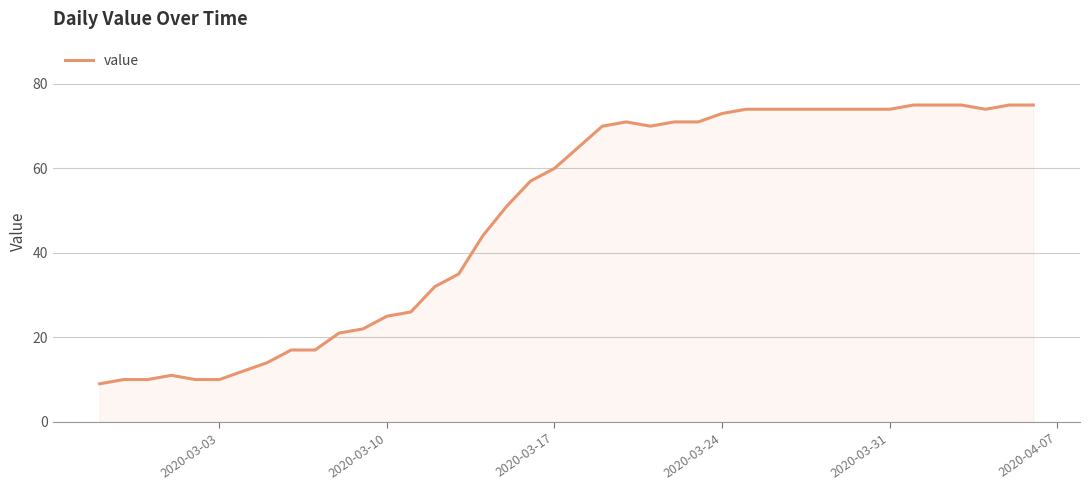

What is the minimum value shown in the chart?

9